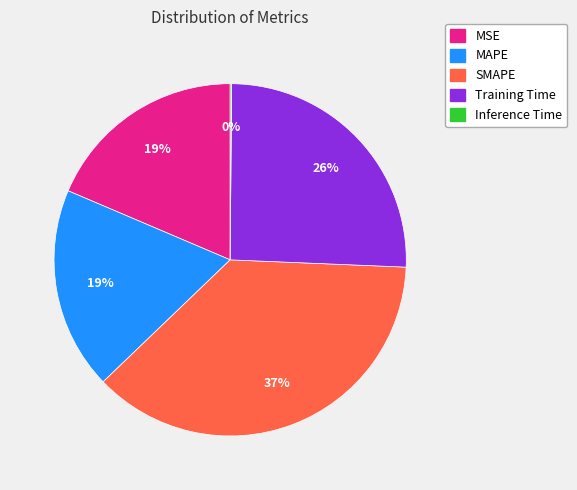

True or false: SMAPE accounts for 30% of the total.

False